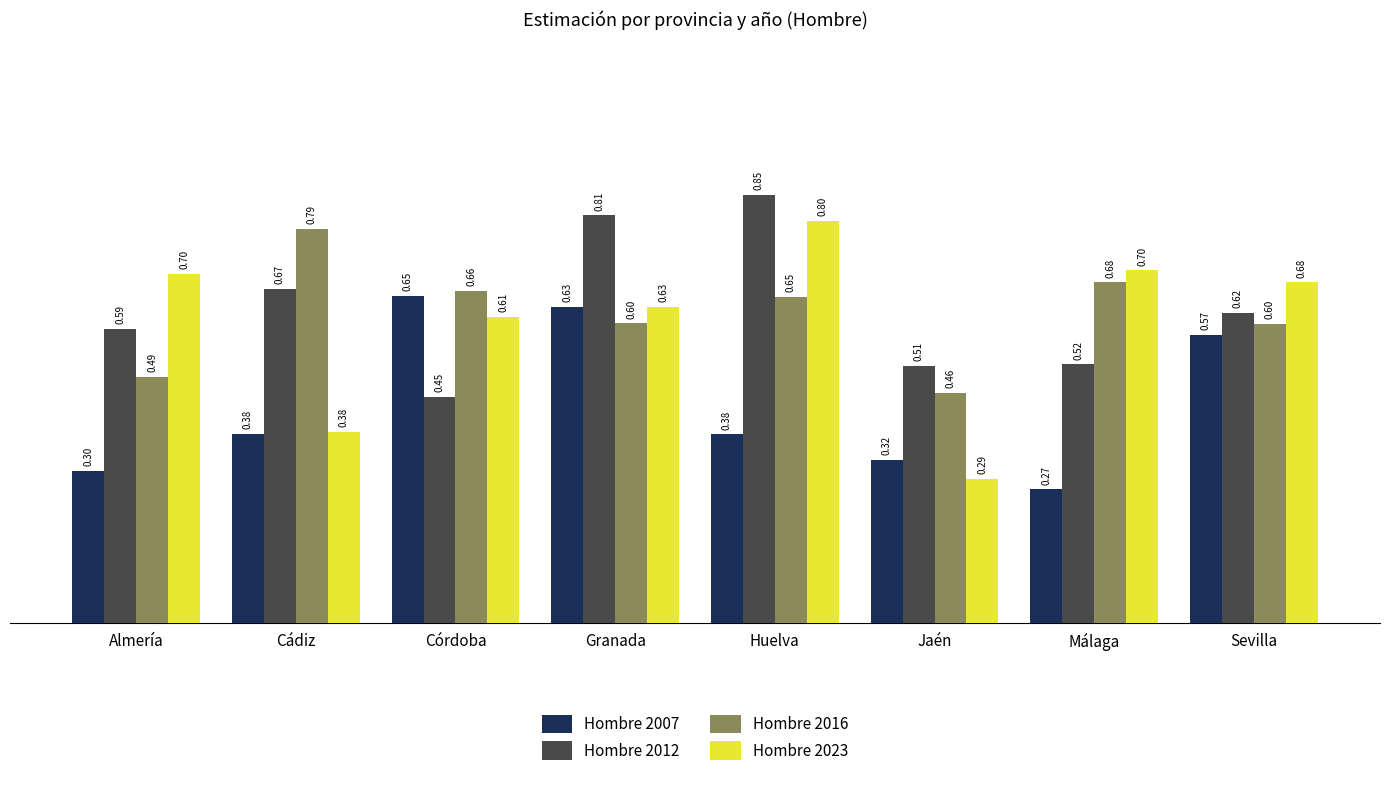

At which category is the sum across all series the highest?

Huelva